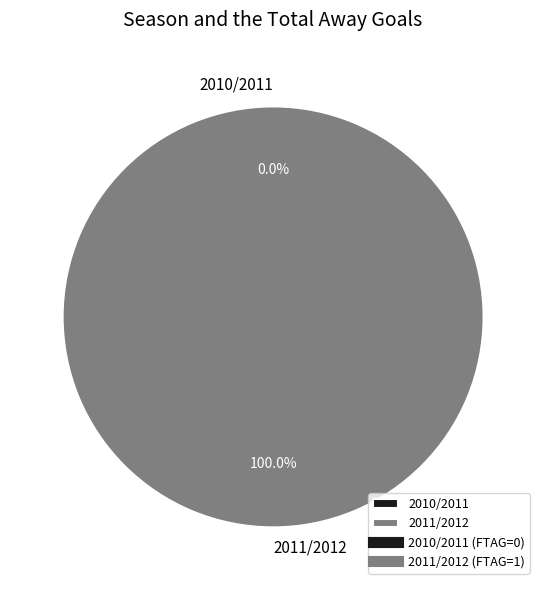

Does any single category account for the majority?

Yes